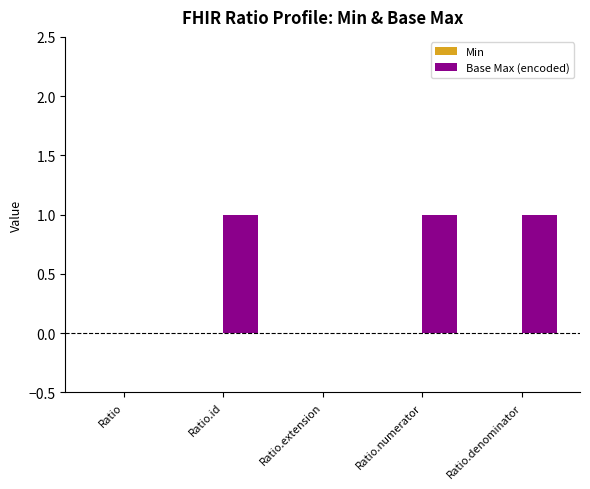

What is the sum of all values?

3